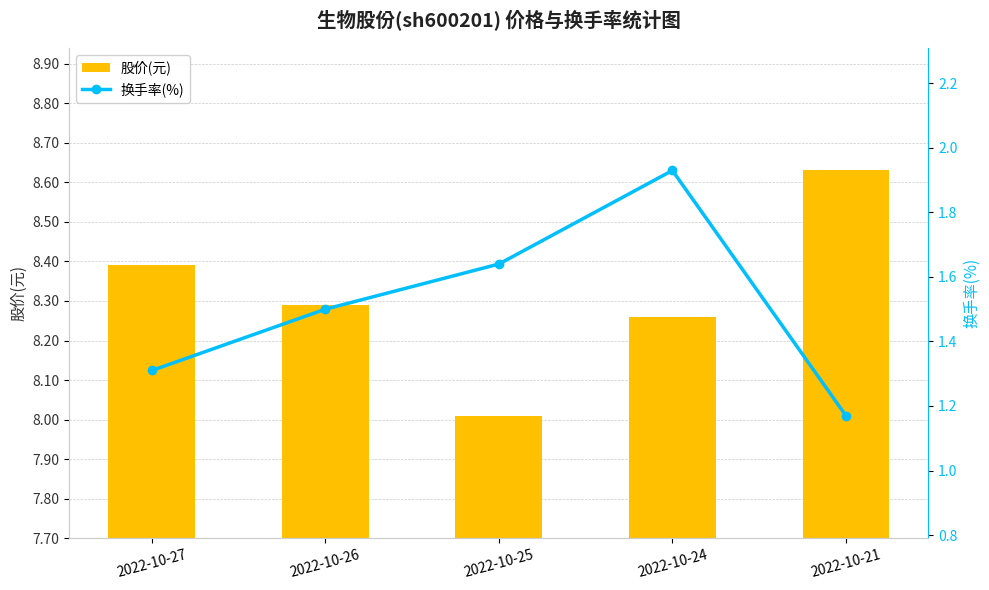

What value does the 换手率(%) series have at 2022-10-21?

1.2